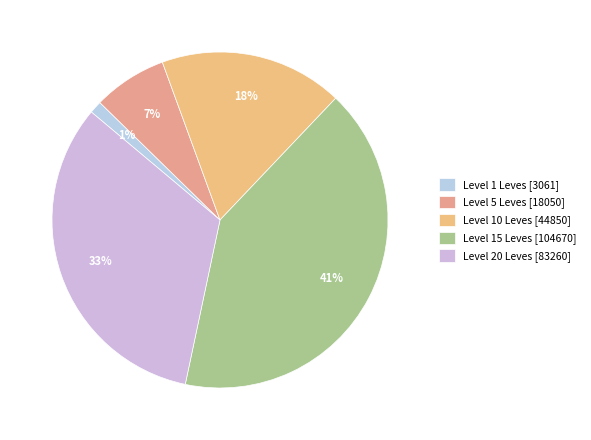

What is the smallest slice in the pie chart?

Level 1 Leves [3061]